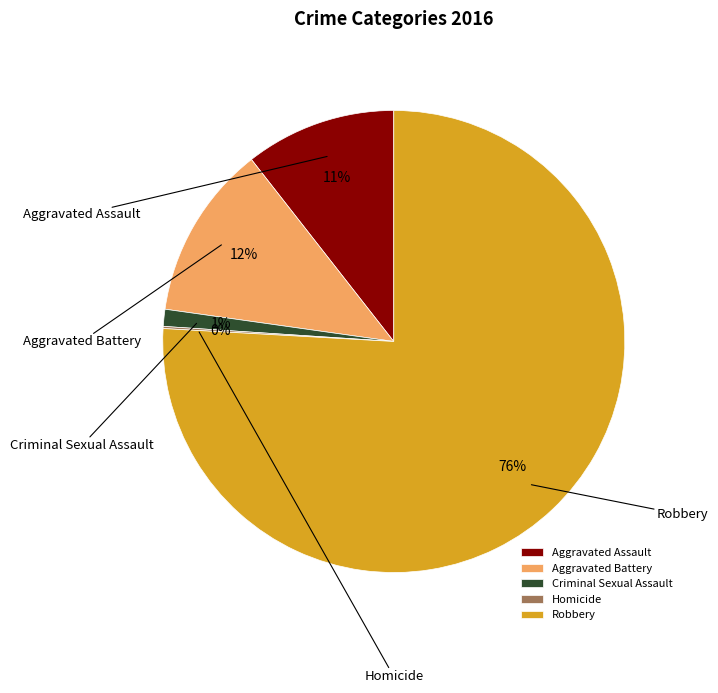

Which category has the biggest portion of the pie?

Robbery